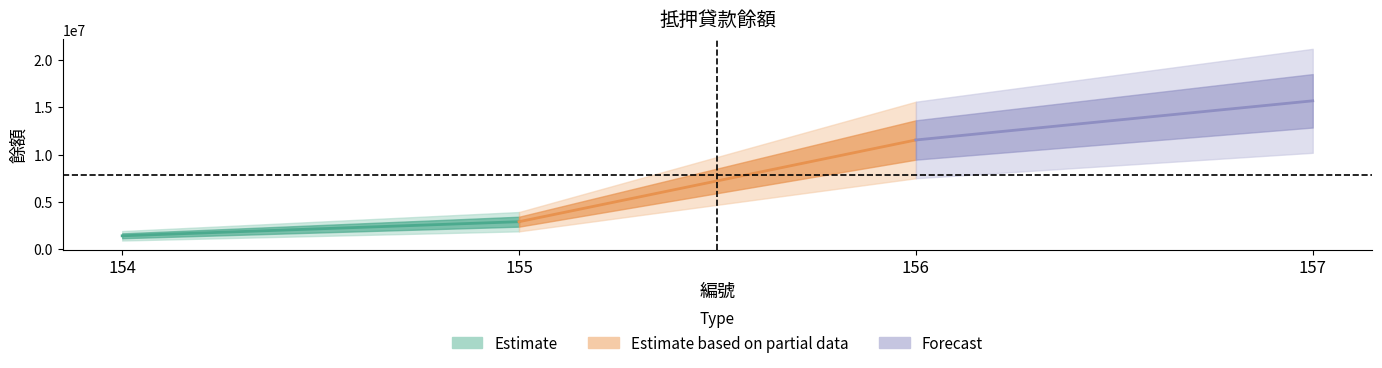

At which category does the chart reach its peak across all series?

157